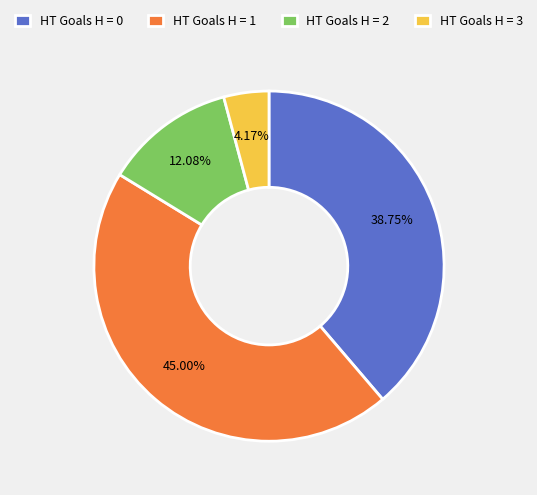

Is there a majority slice in this chart?

No